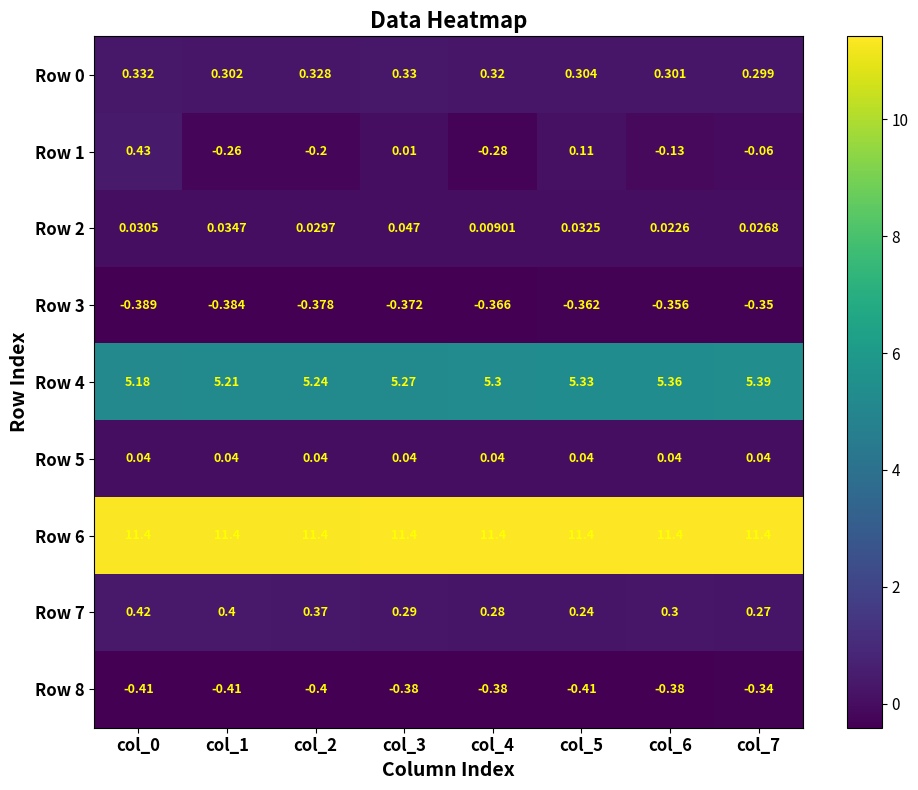

At how many categories does at least one series exceed 3?

8